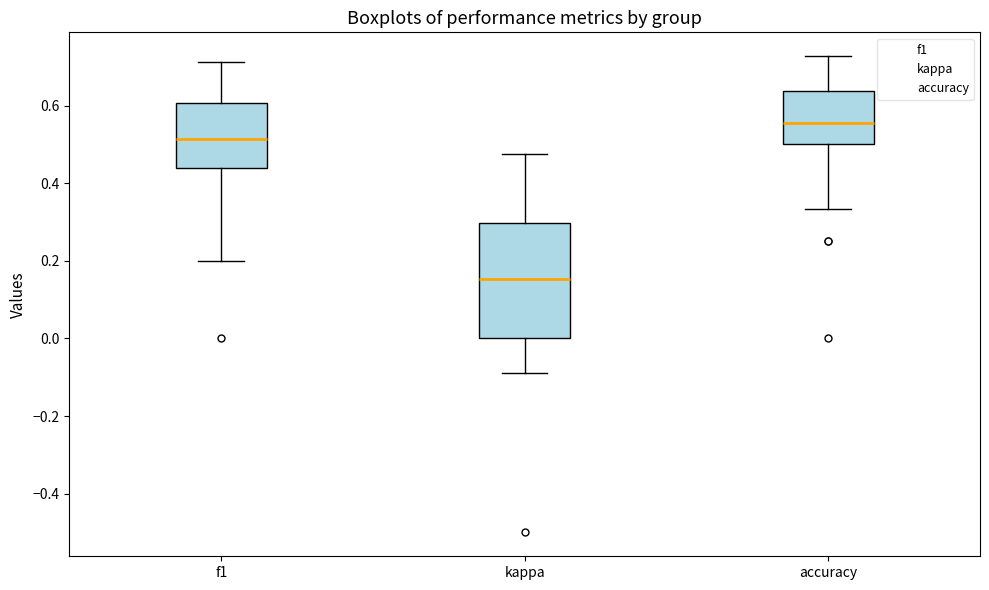

Which box has the highest median line?

accuracy